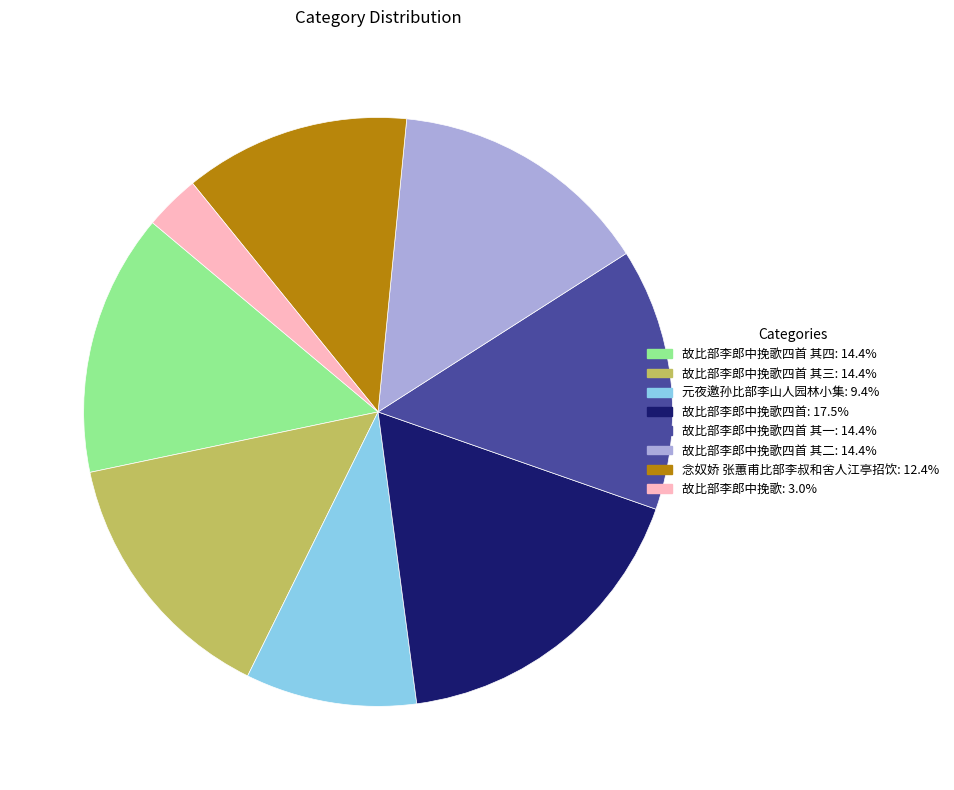

Is there any slice that represents more than half of the pie?

No